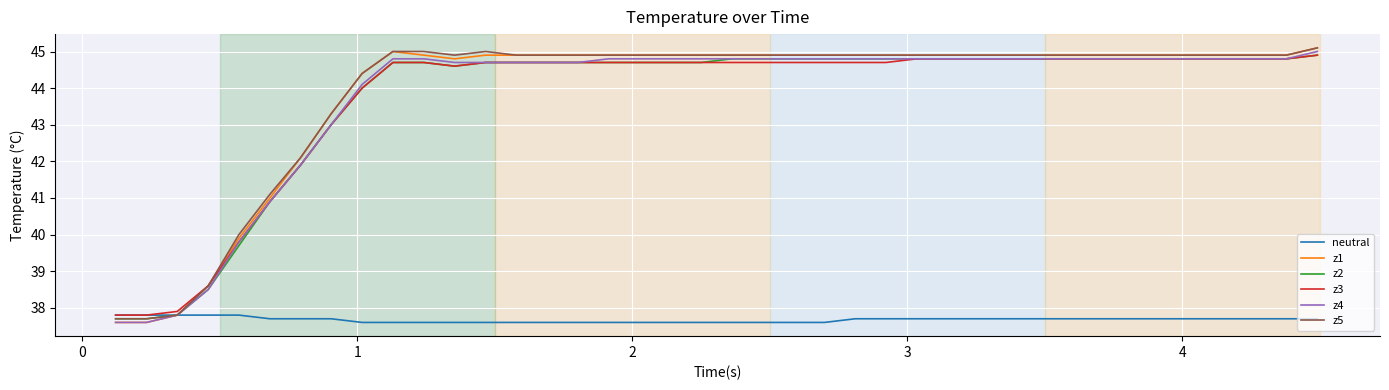

True or false: z5 has more than 0 points higher than both neighbors.

True